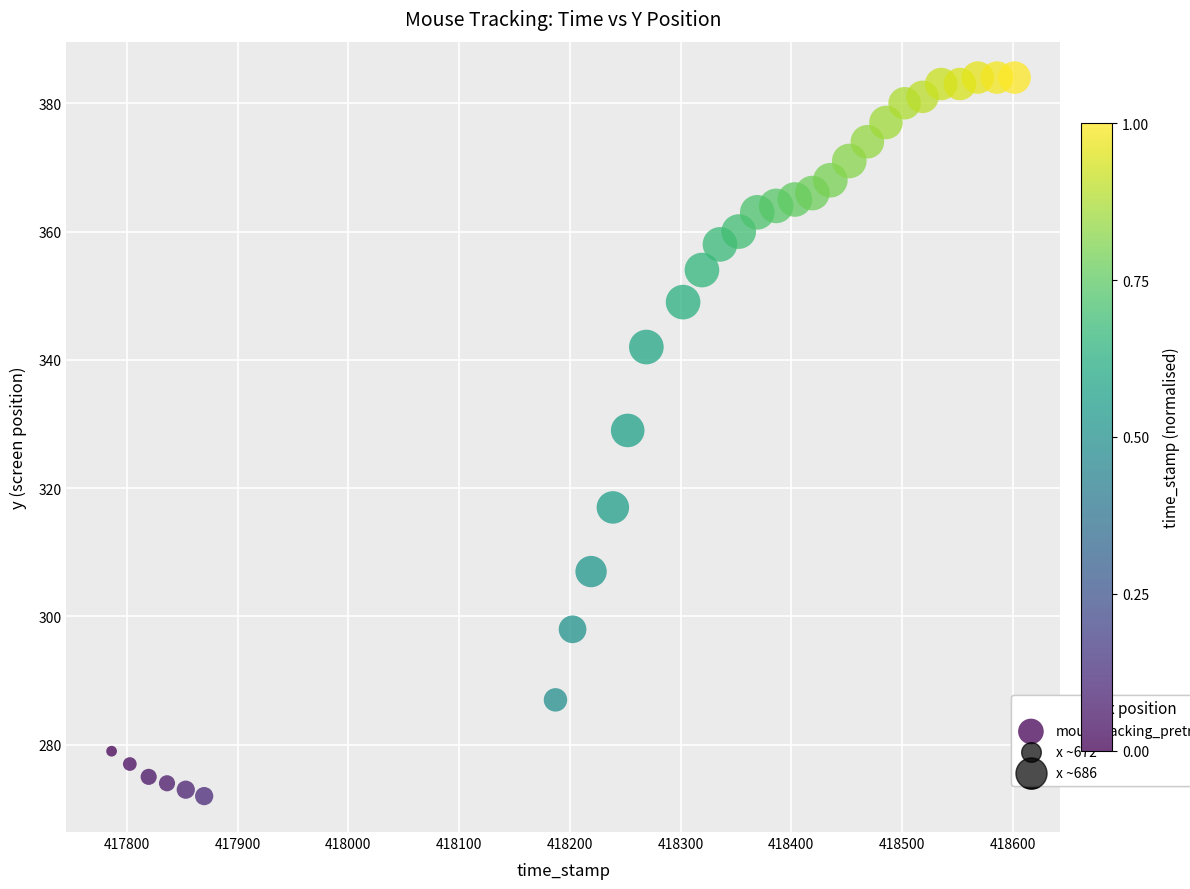

What is the range of Y values (max minus min)?

112